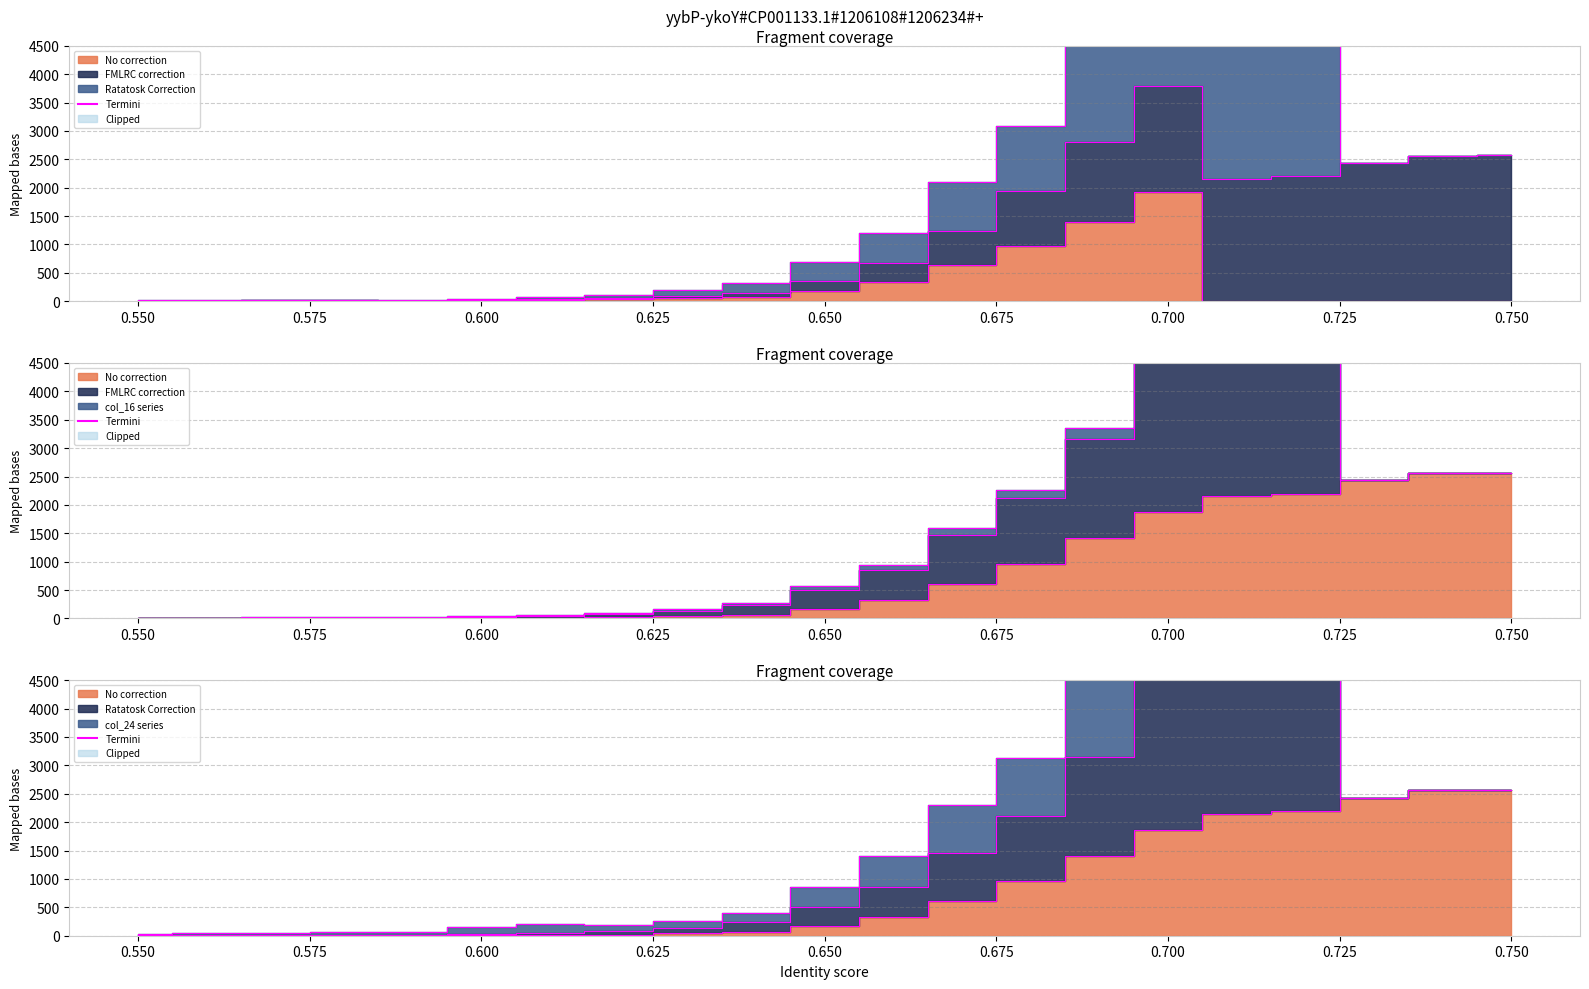

How many categories are shown in the chart?

21